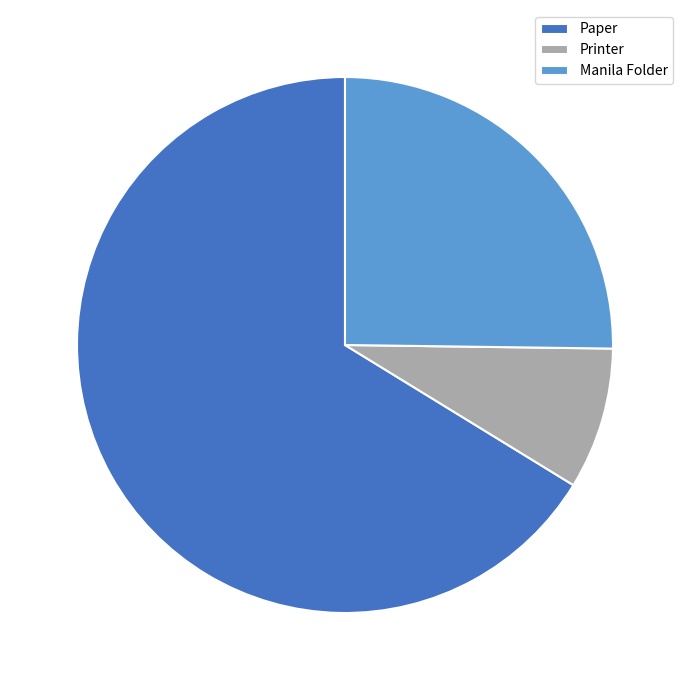

Which has a higher value, Printer or Manila Folder?

Manila Folder